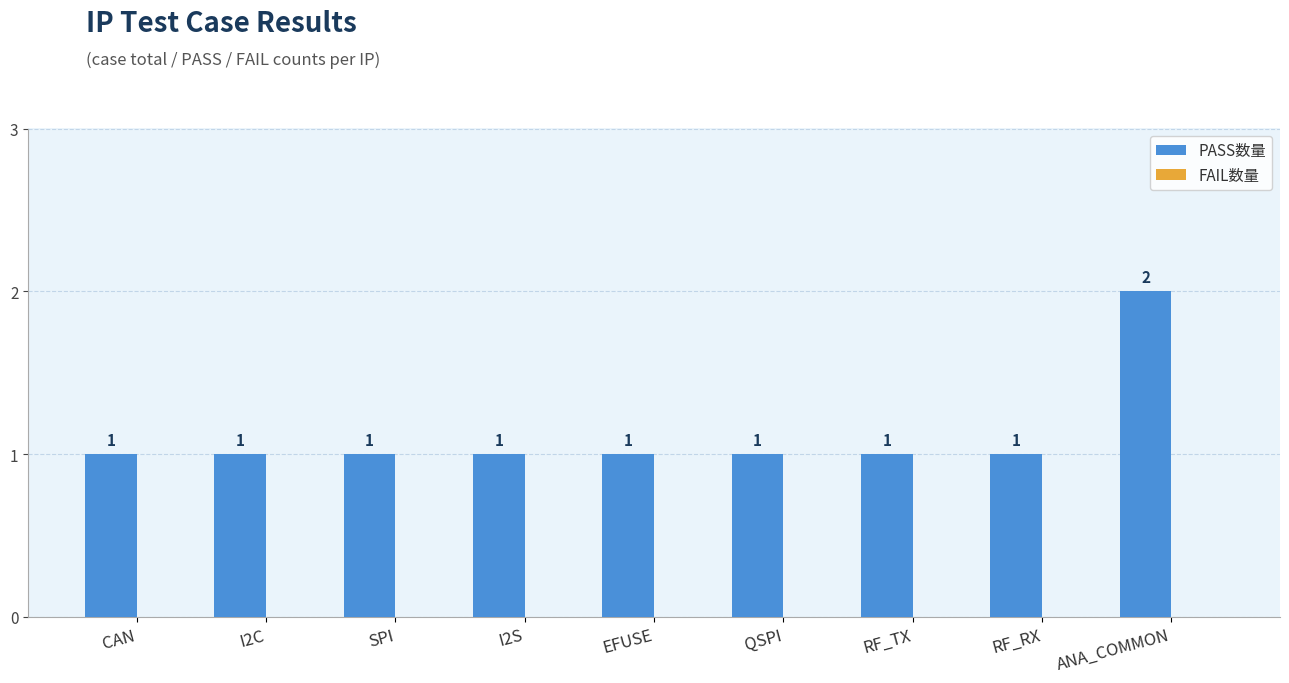

The chart shows a value of 0 at RF_RX. True or false?

False